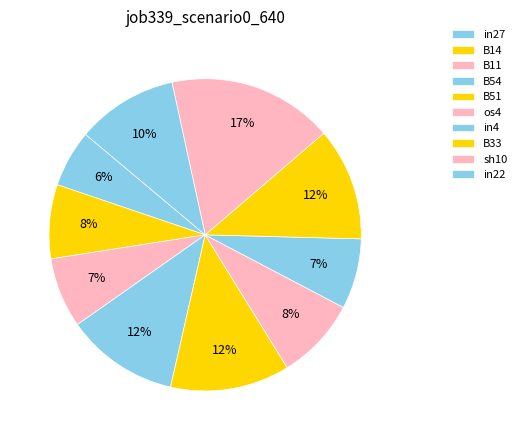

How many segments does this pie chart have?

10